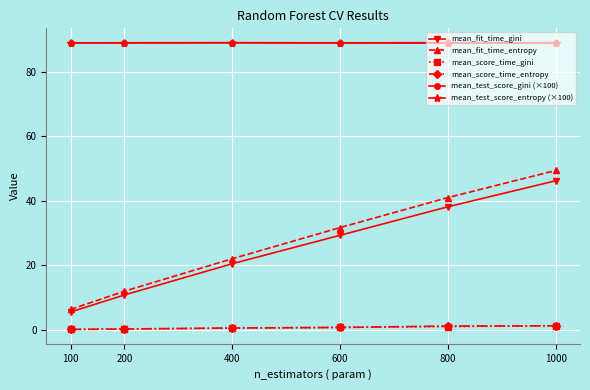

What is the greatest value displayed?

89.0